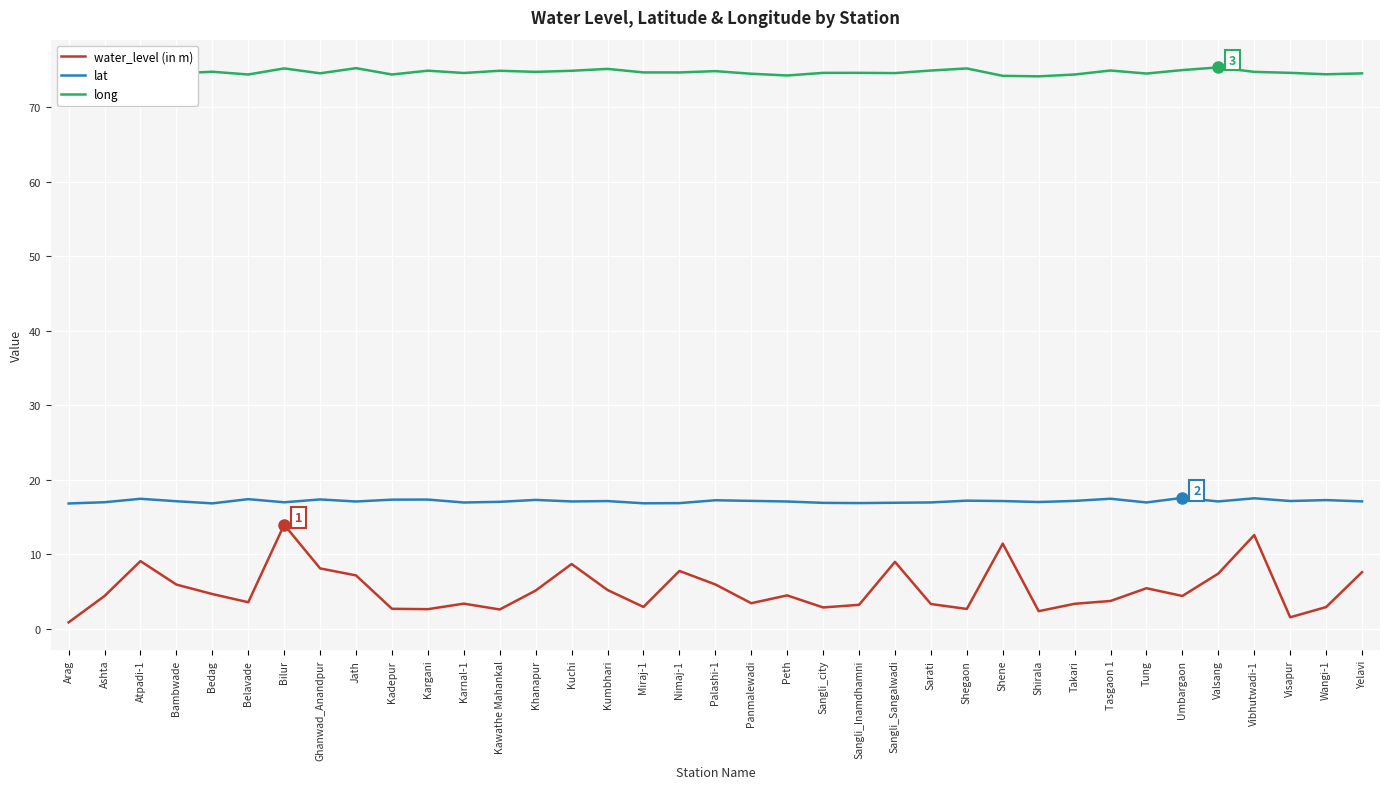

Rank the series by their maximum value, from highest to lowest.

long, lat, water_level (in m)